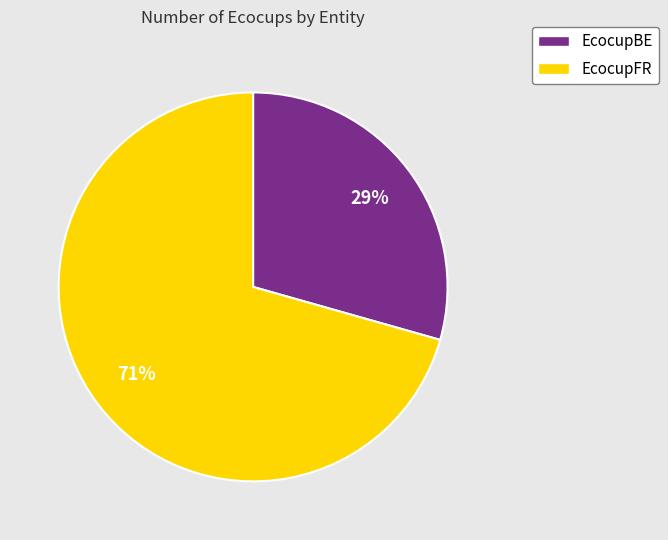

To the nearest percent, what is the combined percentage of EcocupFR and EcocupBE?

100%